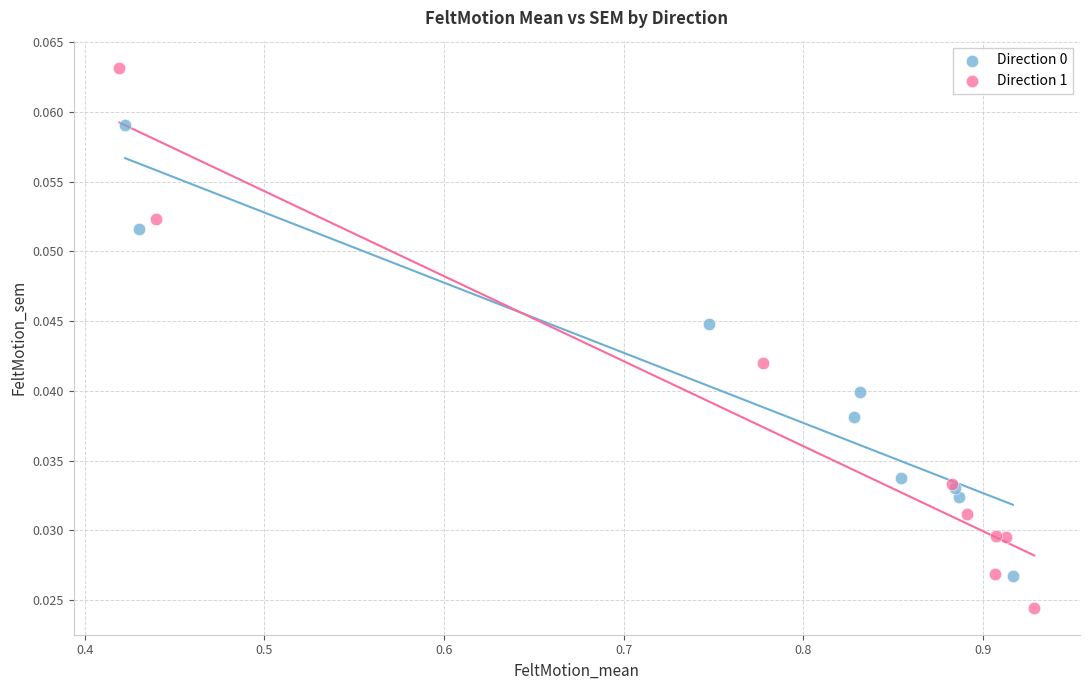

Which series contains the lowest Y value?

Direction 1